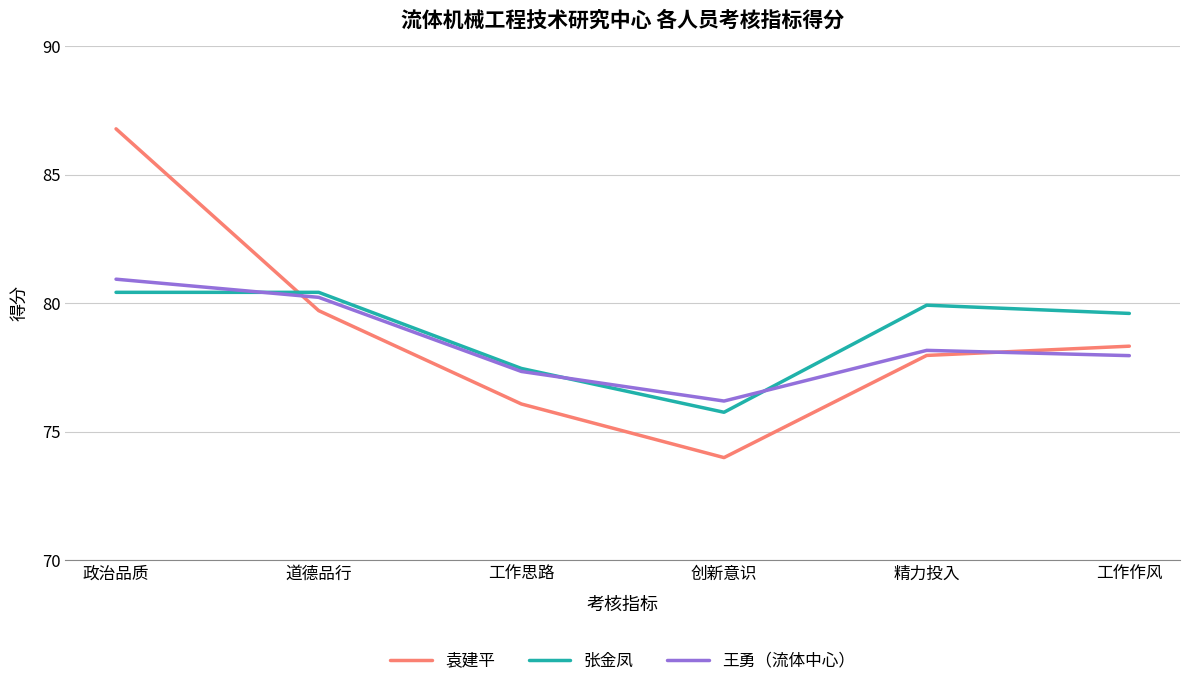

Is the value of 王勇（流体中心） at 道德品行 greater than the value of 袁建平 at 政治品质?

No